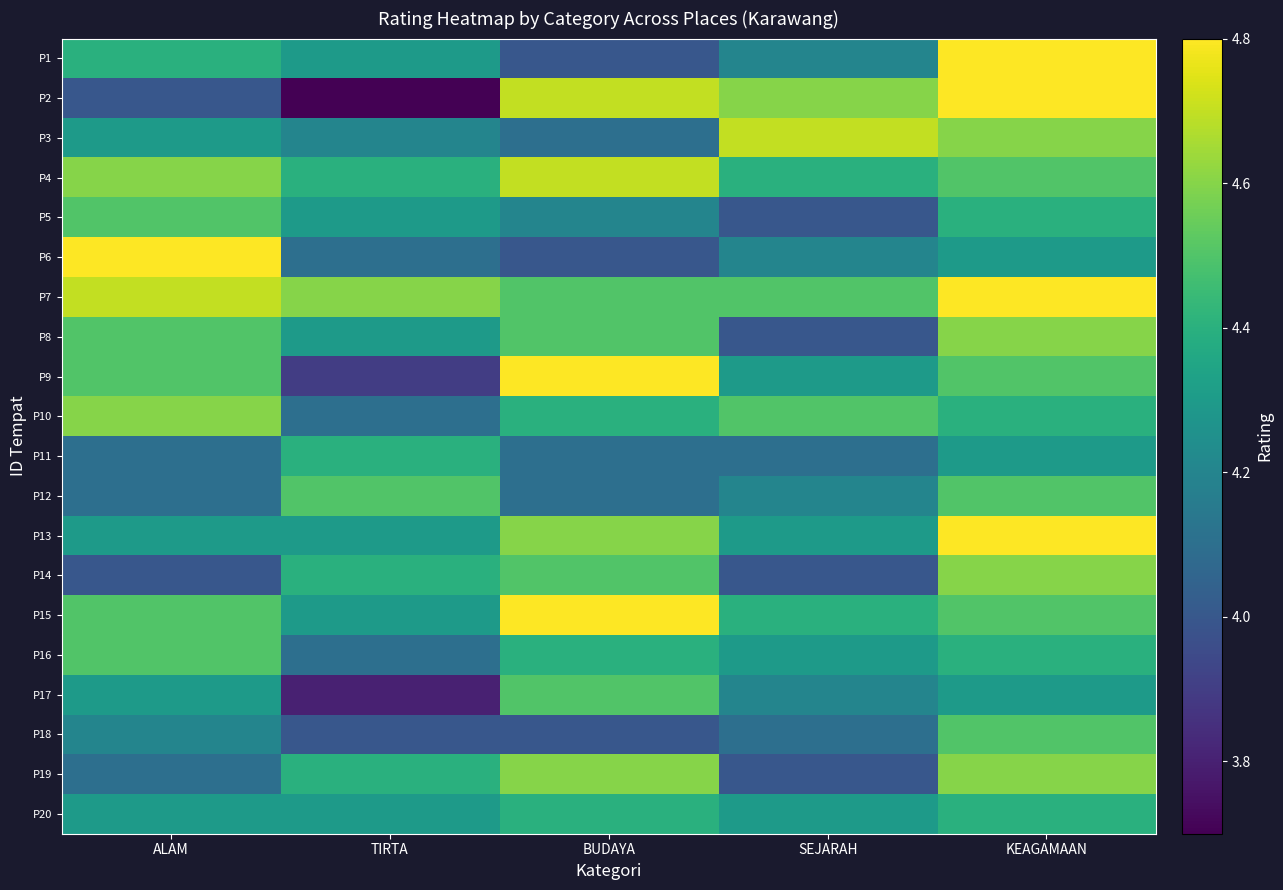

At which category is the sum across all series the highest?

KEAGAMAAN